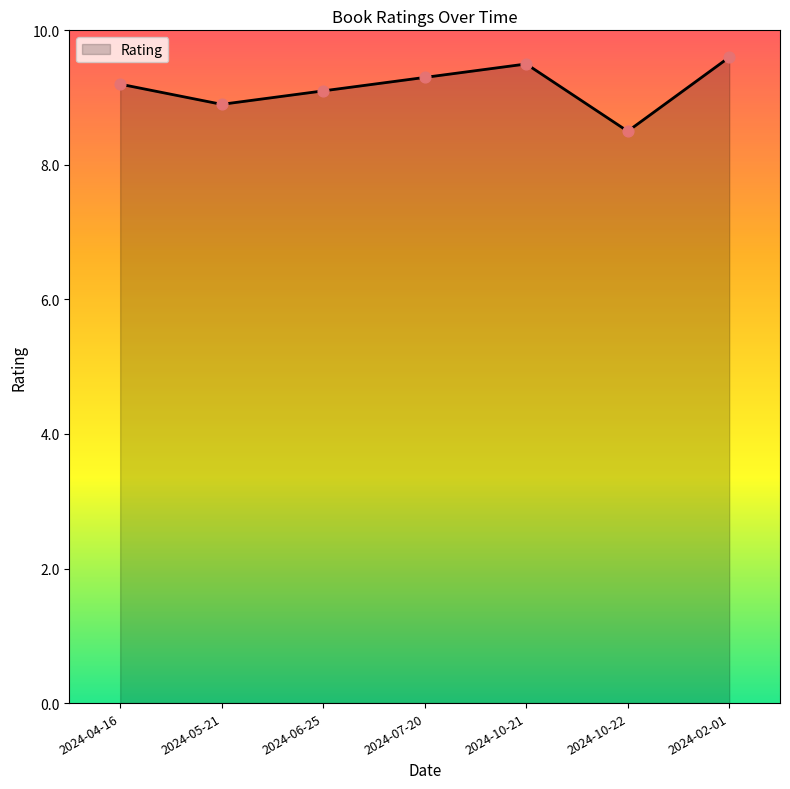

Between 2024-05-21 and 2024-04-16, which is larger?

2024-04-16